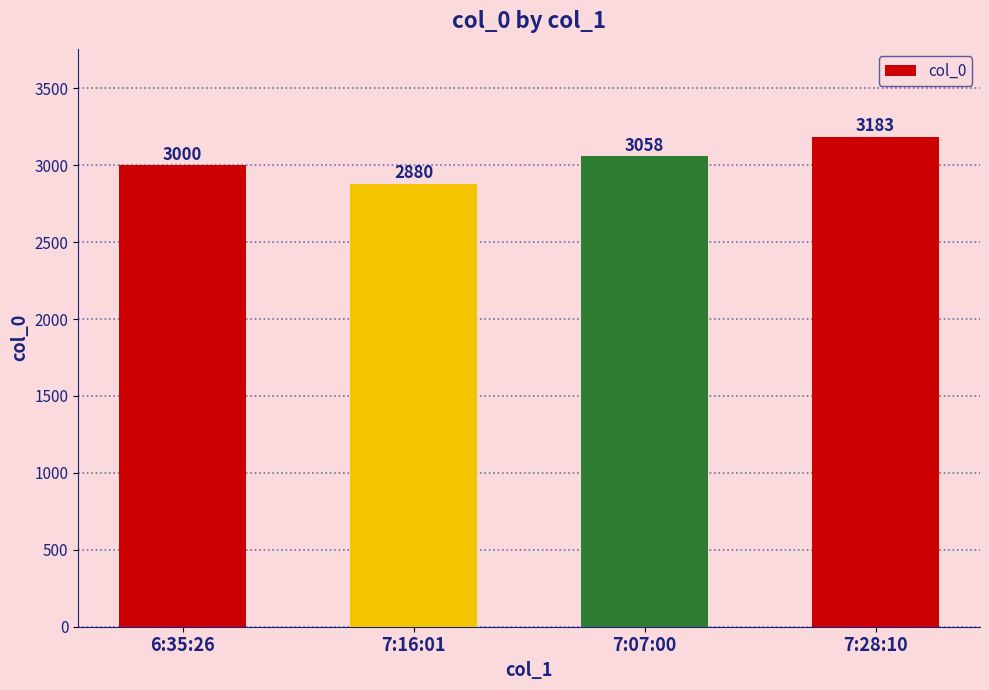

What is the difference between the maximum and minimum values?

303